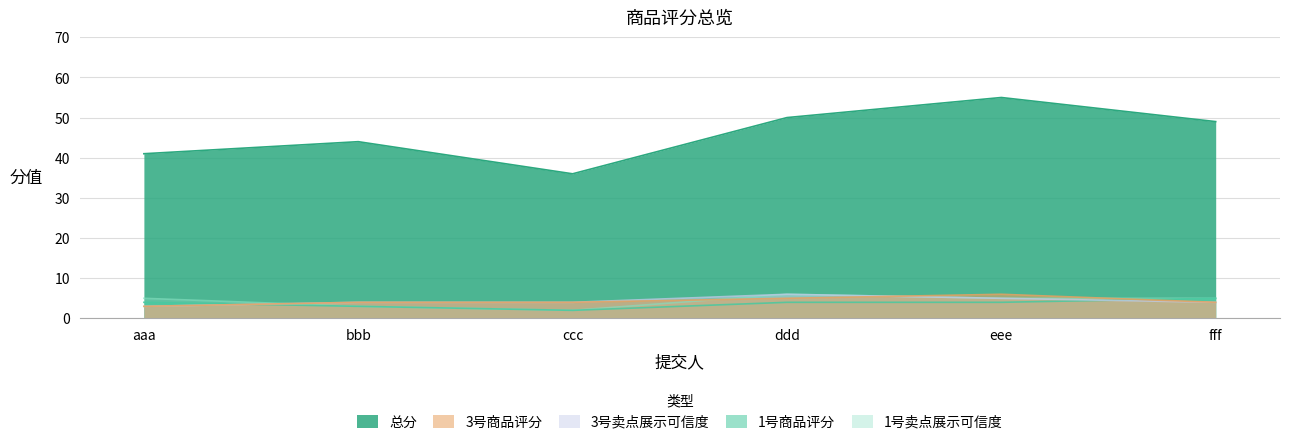

True or false: 3号卖点展示可信度 and 总分 cross at least once.

False